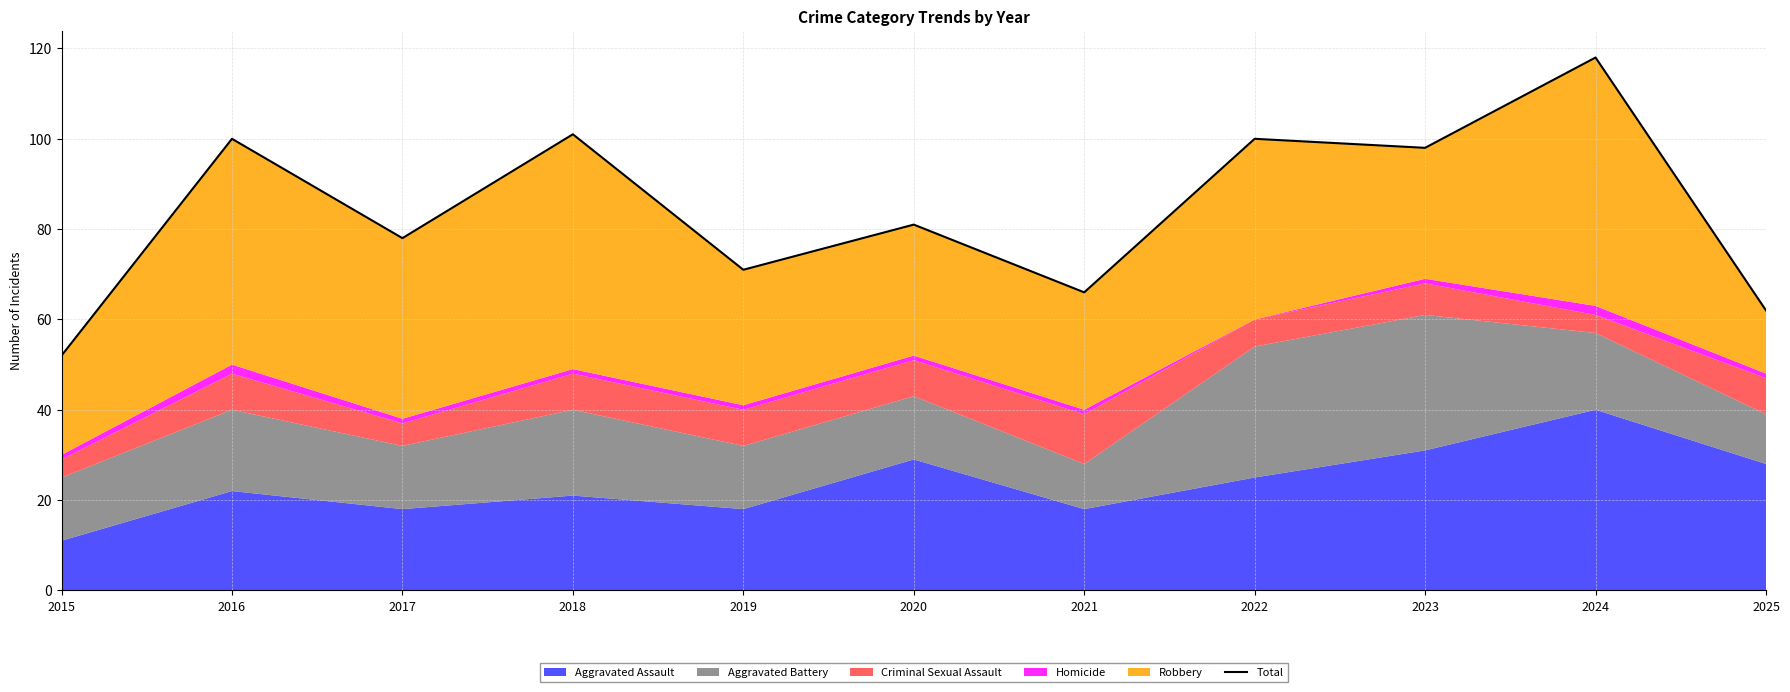

What is the value of the 10th point from the left?

118